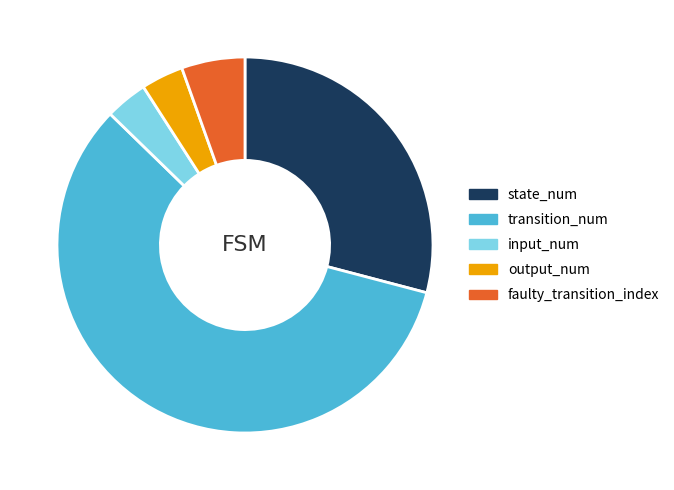

True or false: transition_num accounts for 58% of the total.

True